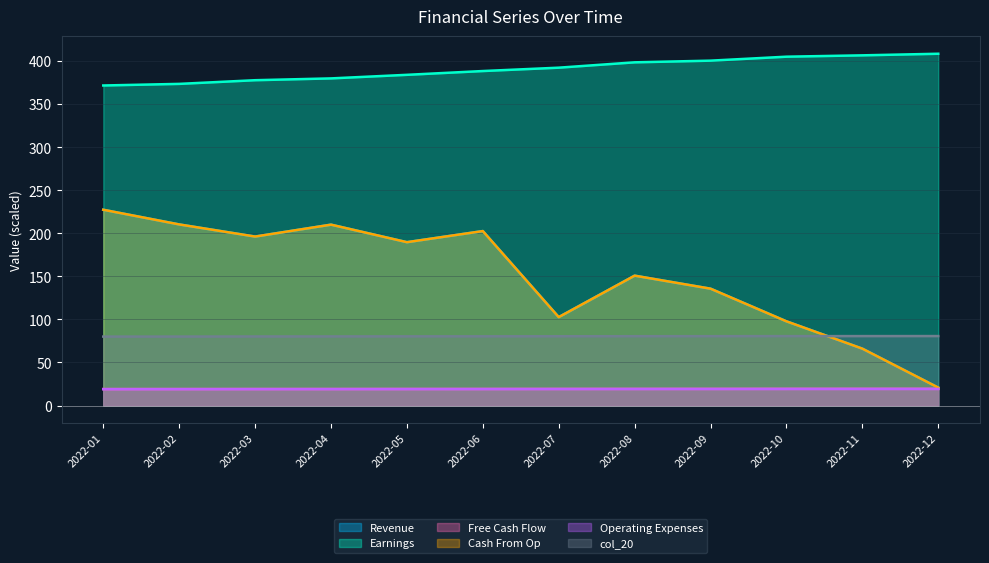

The value of col_15 at 2022-11 is 66.1. True or false?

True